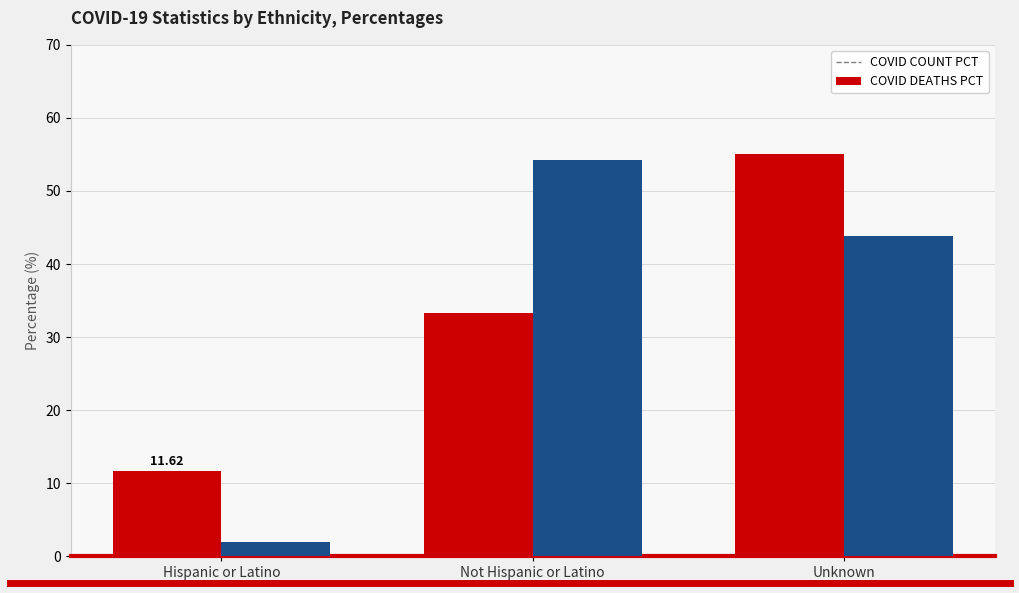

Which label corresponds to the smallest value in the chart?

Hispanic or Latino